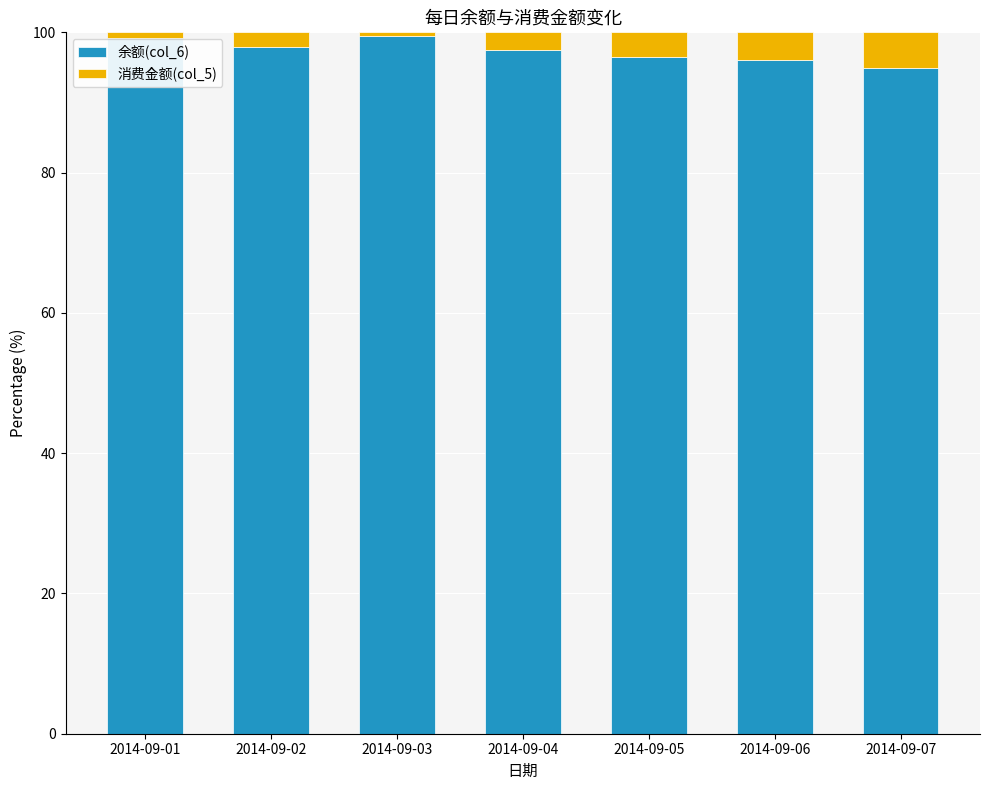

What is the total value across all series at 2014-09-07?

100.0